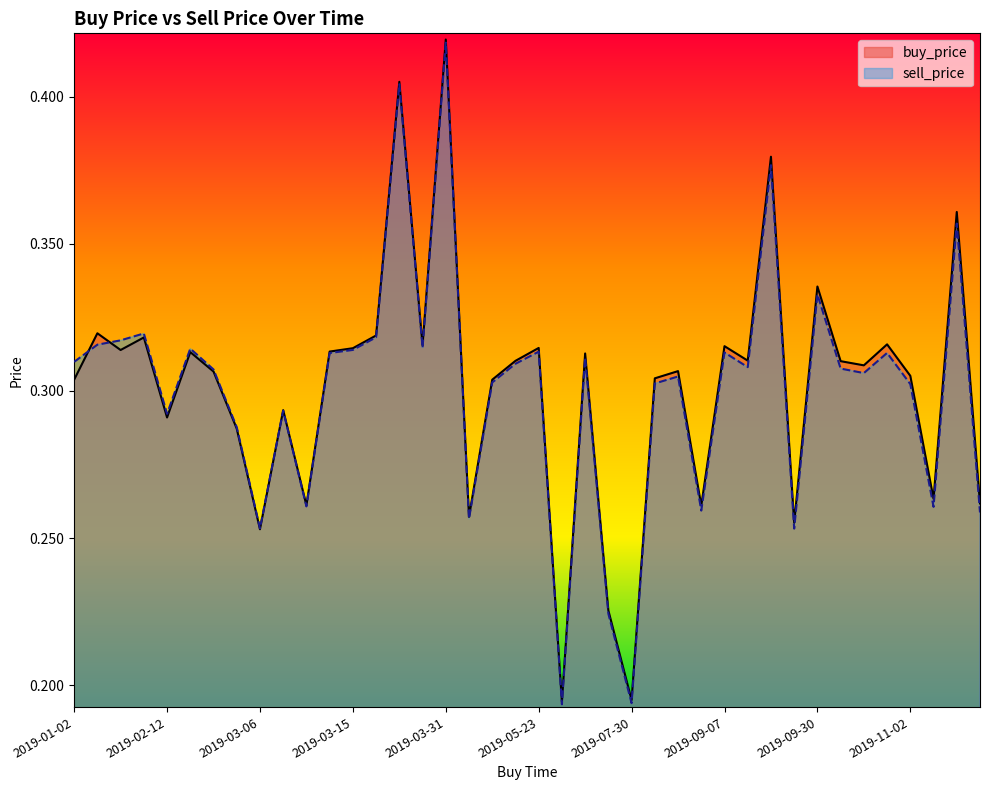

What value does the buy_price series have at 2019-02-18?

0.3